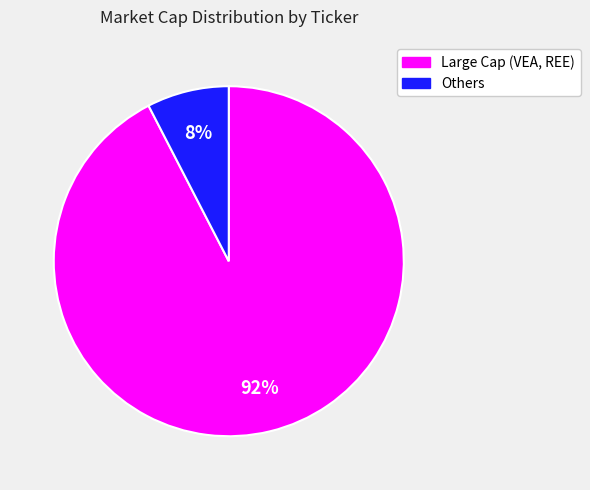

True or false: Others accounts for 20% of the total.

False